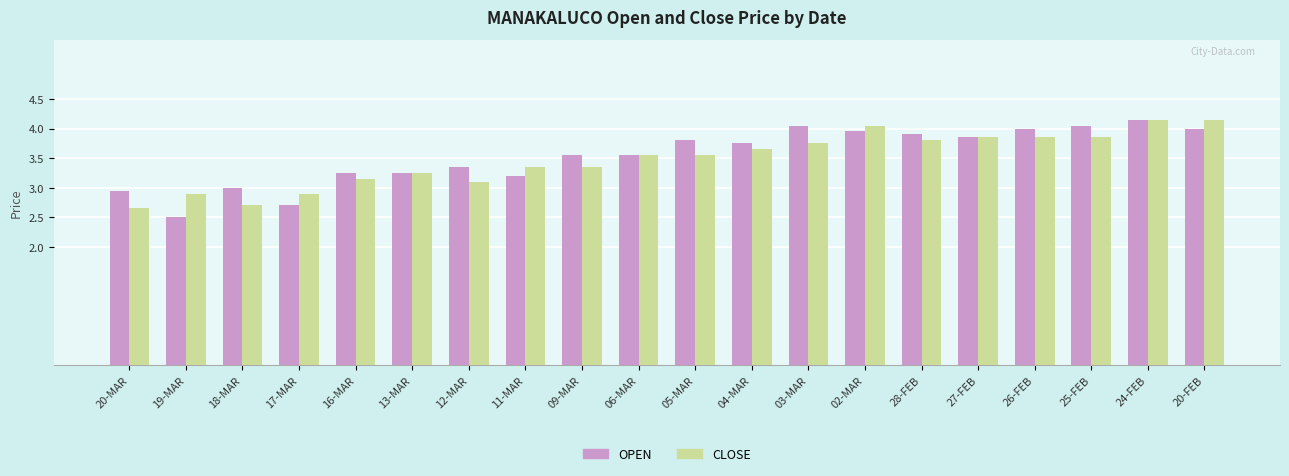

Where is OPEN nearest to the value 3?

18-MAR